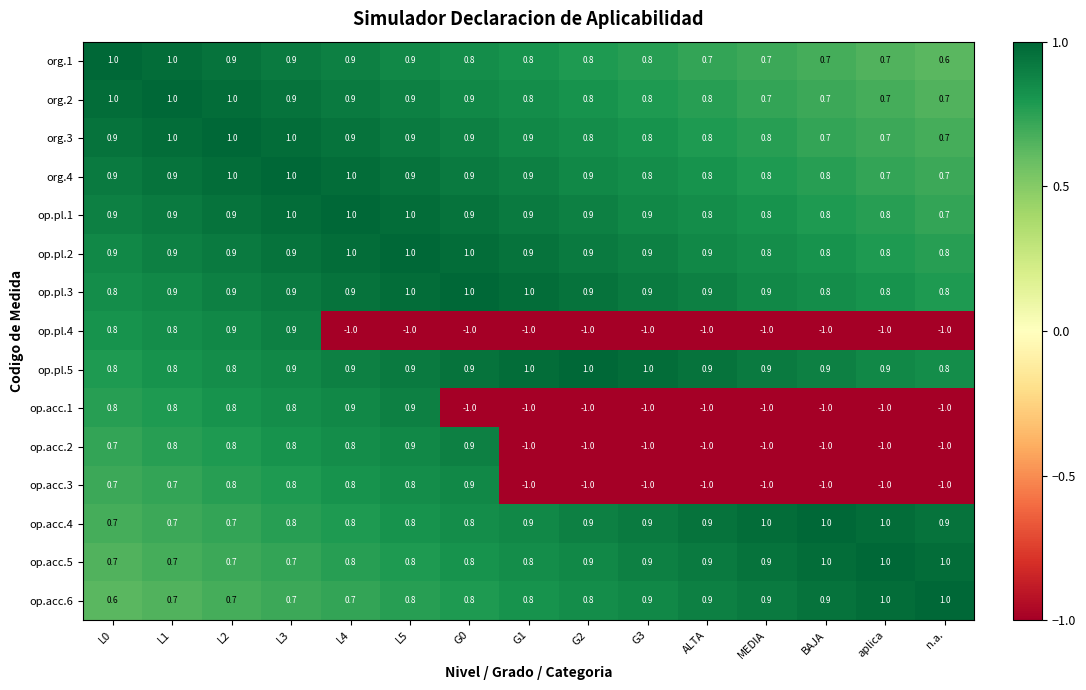

At which category is the sum across all series the highest?

L3